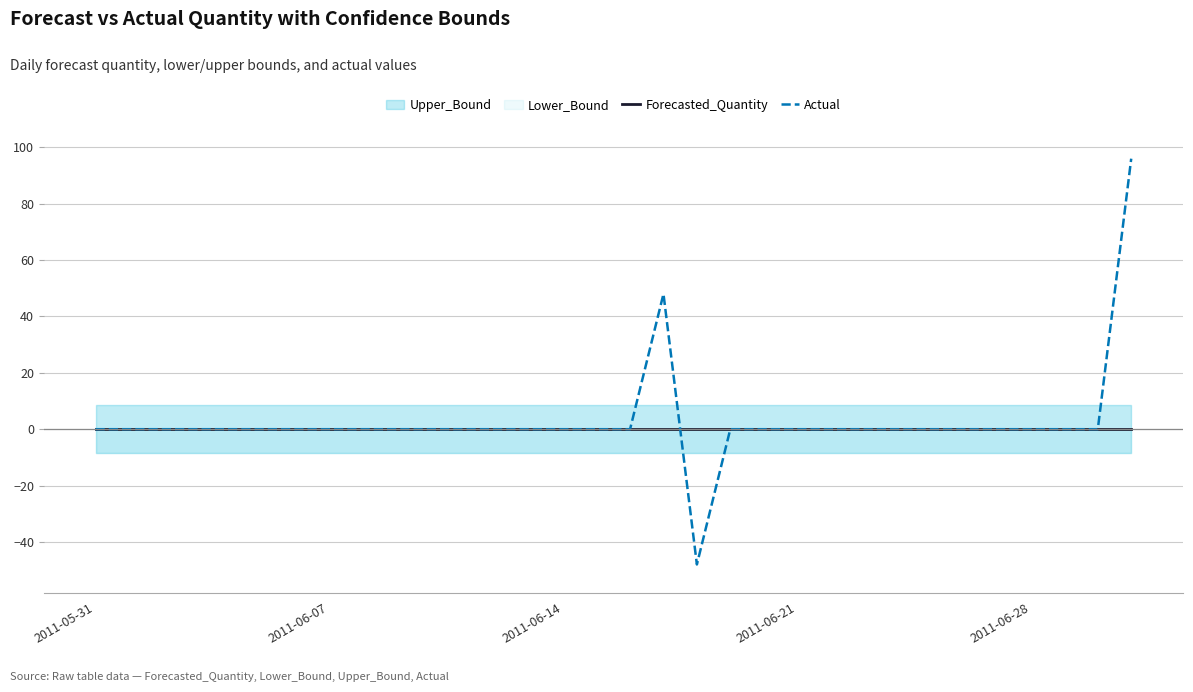

Is it true that Actual equals 0 at 2011-05-31?

True